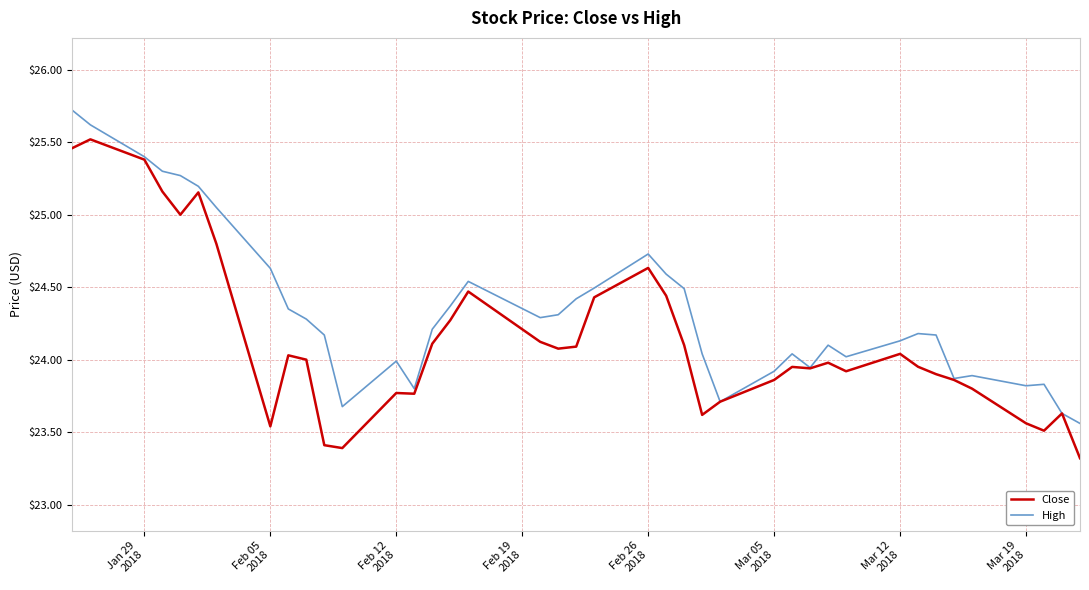

Rank the series by their average value, from lowest to highest.

Close, High